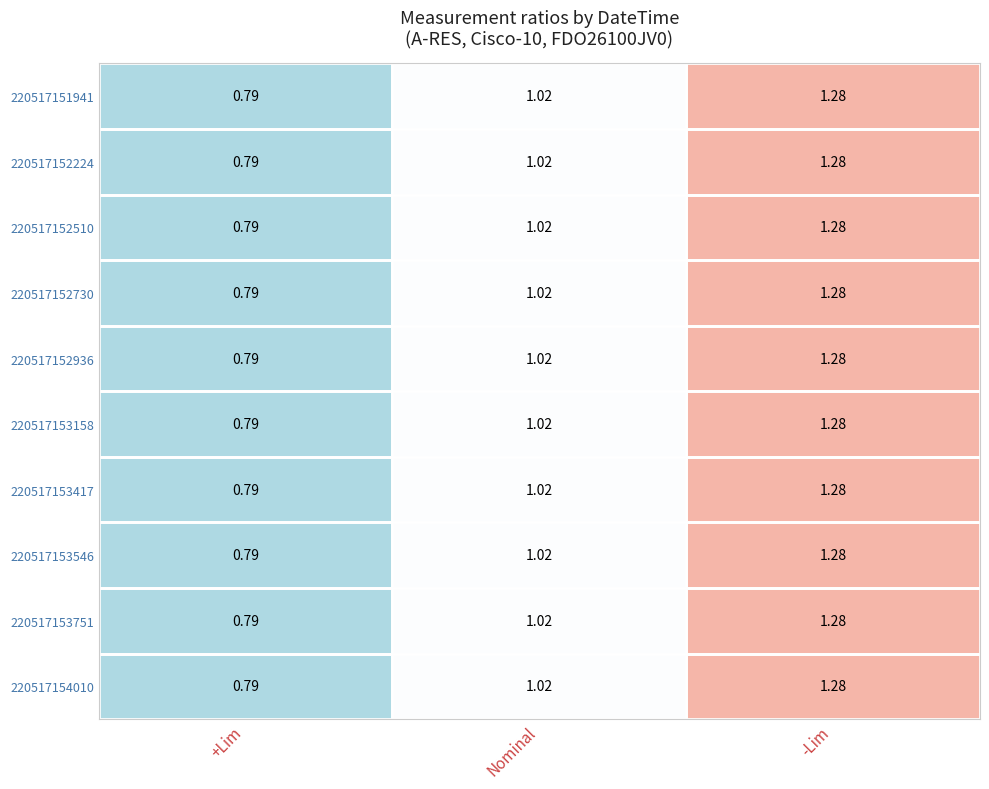

Which label corresponds to the smallest value in the chart?

+Lim